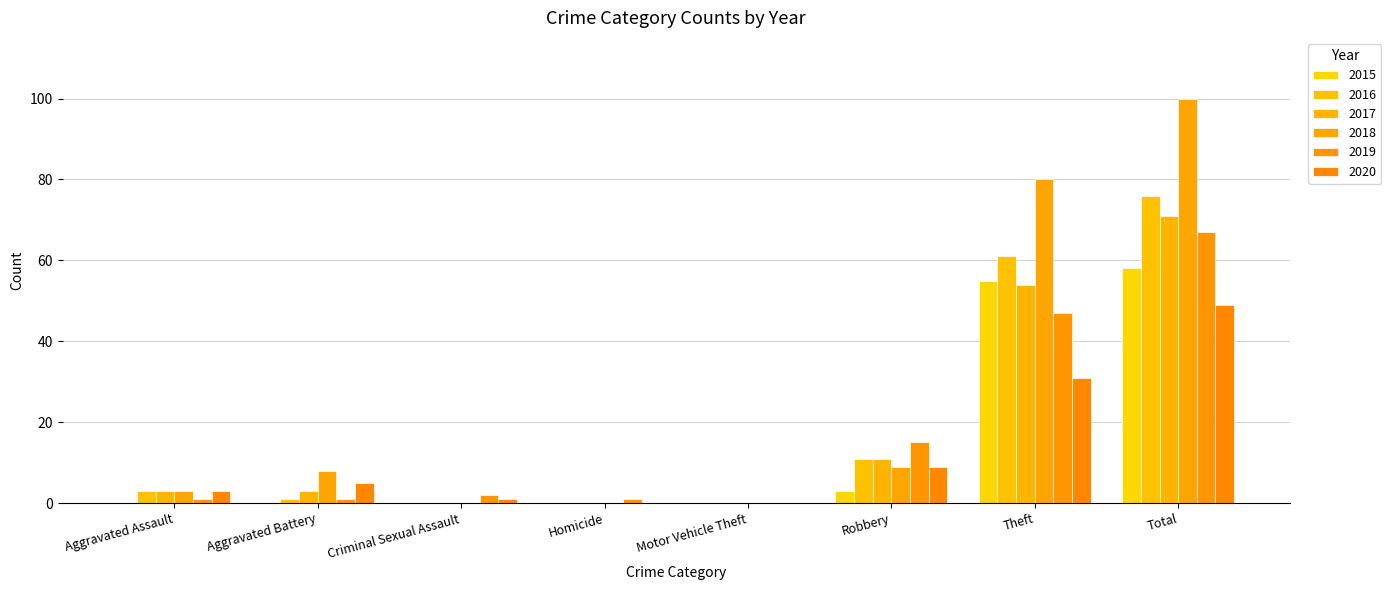

Is it true that 2018 equals 0 at Criminal Sexual Assault?

True